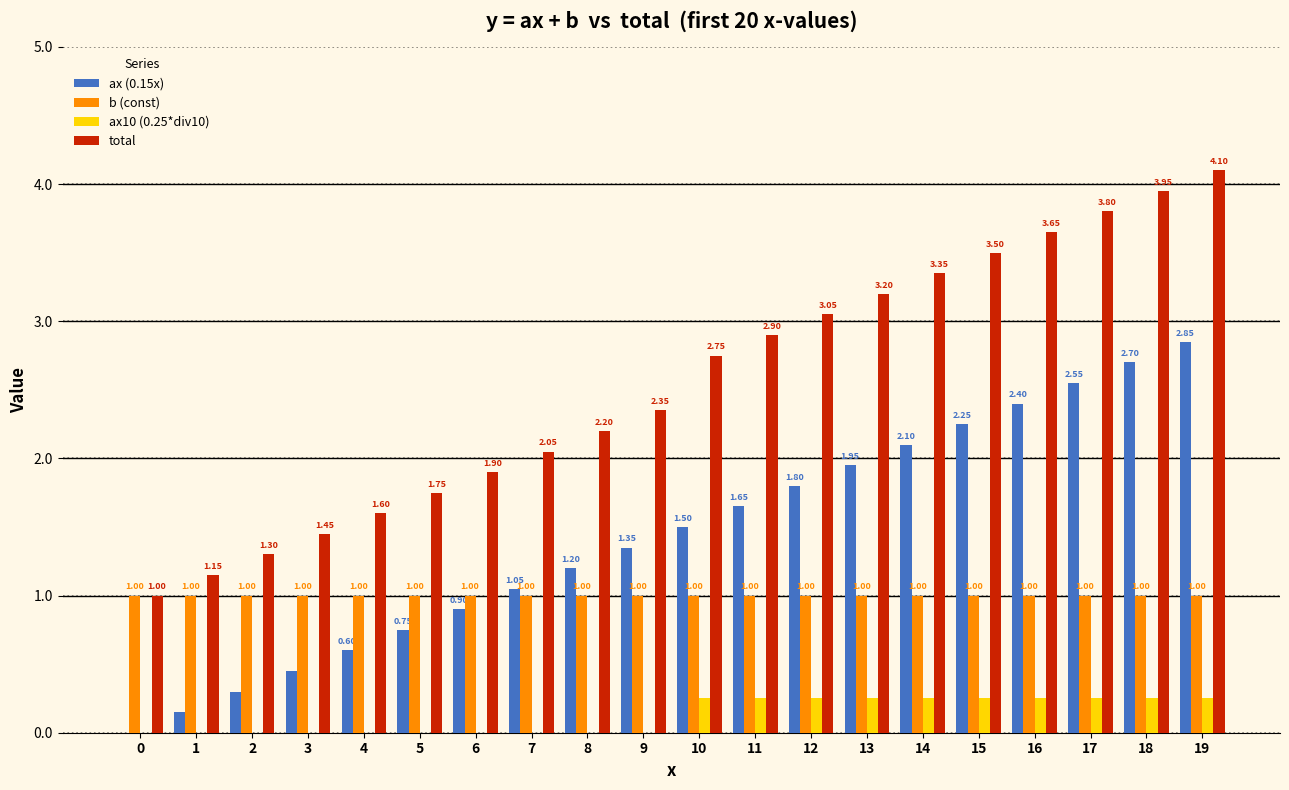

What is the sum of all ax (0.15x) values?

28.5